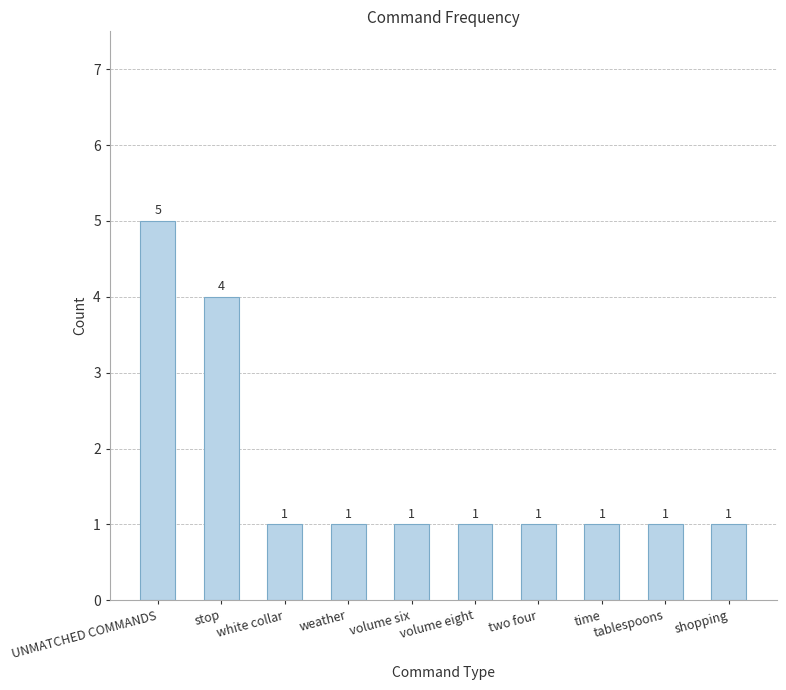

What is the ratio of the value at volume eight to the value at white collar?

1.0